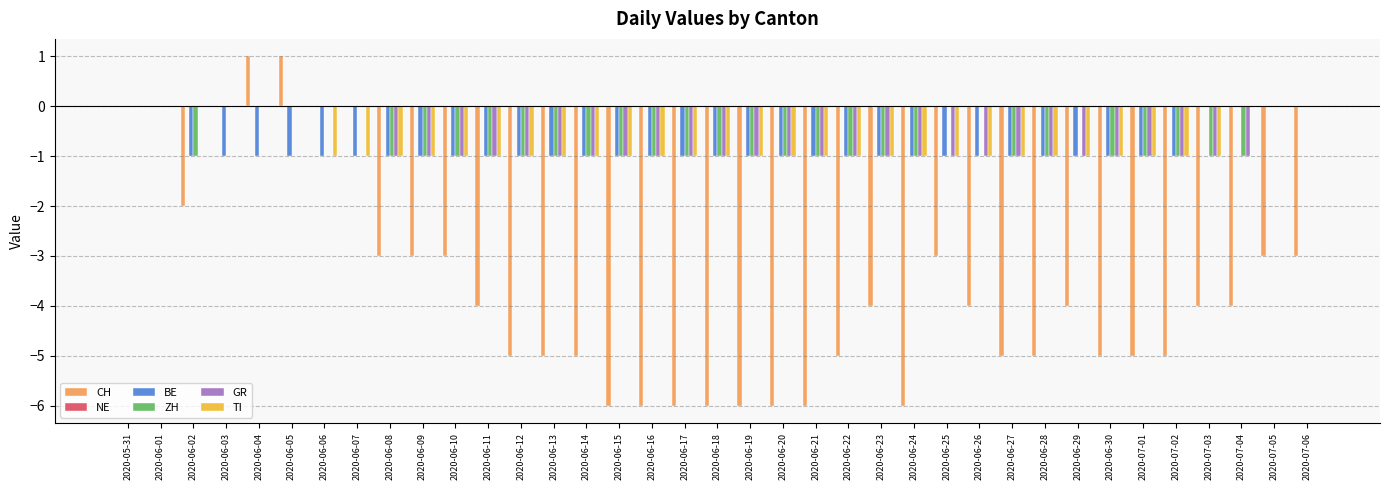

Is the value of CH at 2020-07-02 greater than the value of ZH at 2020-05-31?

No